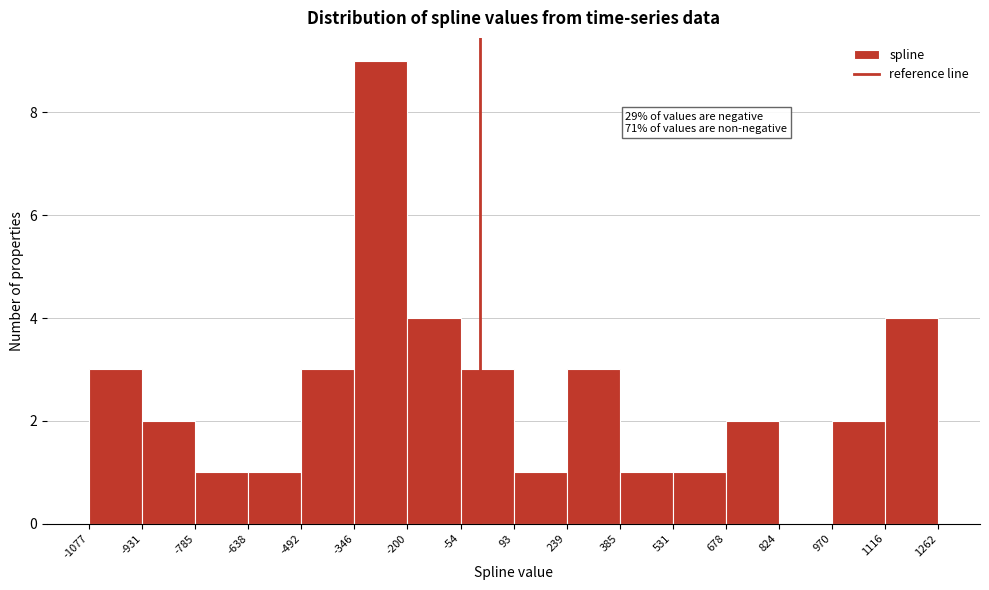

Over which range of the x-axis is the bar tallest?

-346 to -200